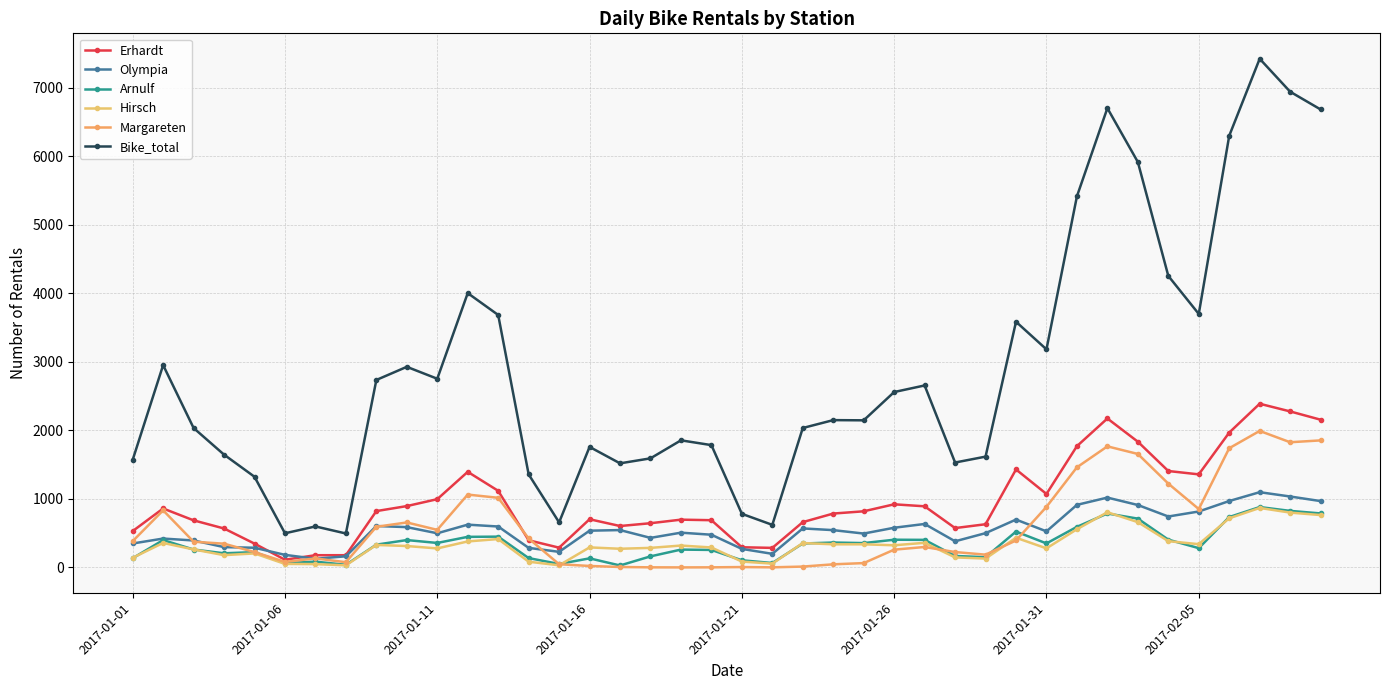

How many values in the Bike_total series are below 2151?

20